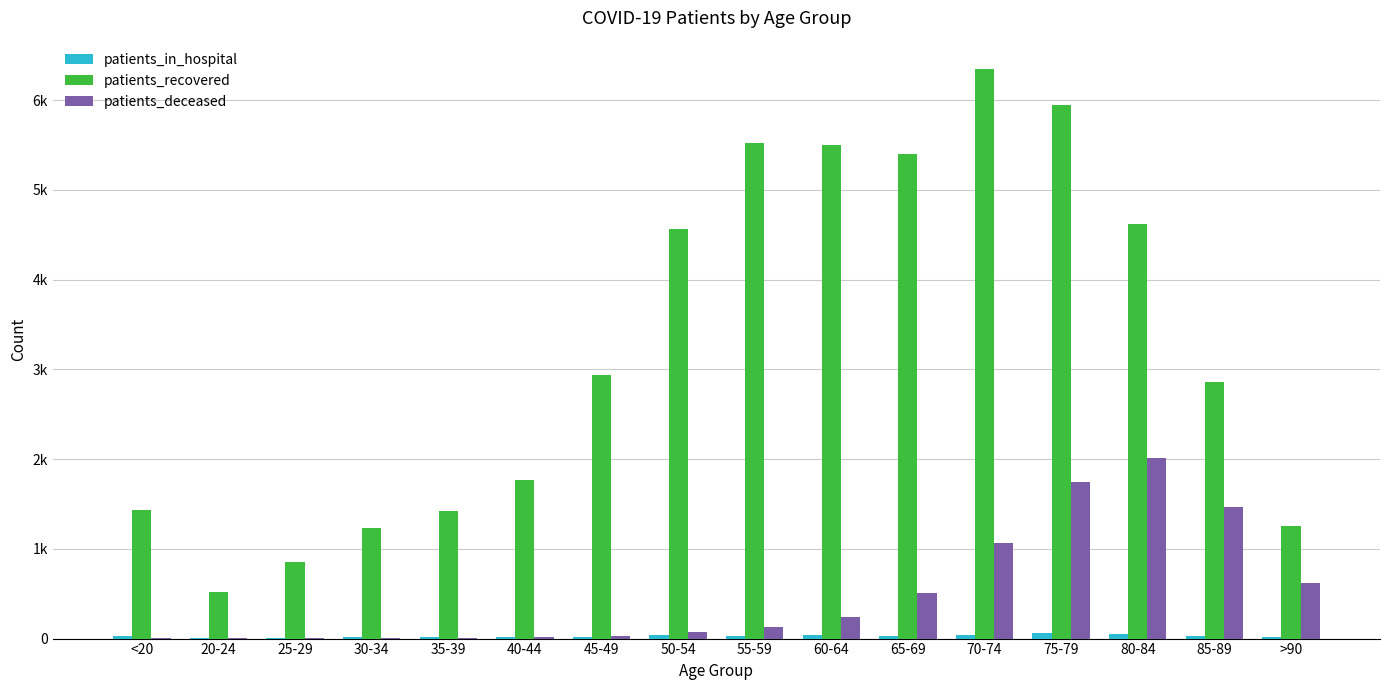

Are the bars horizontal?

No